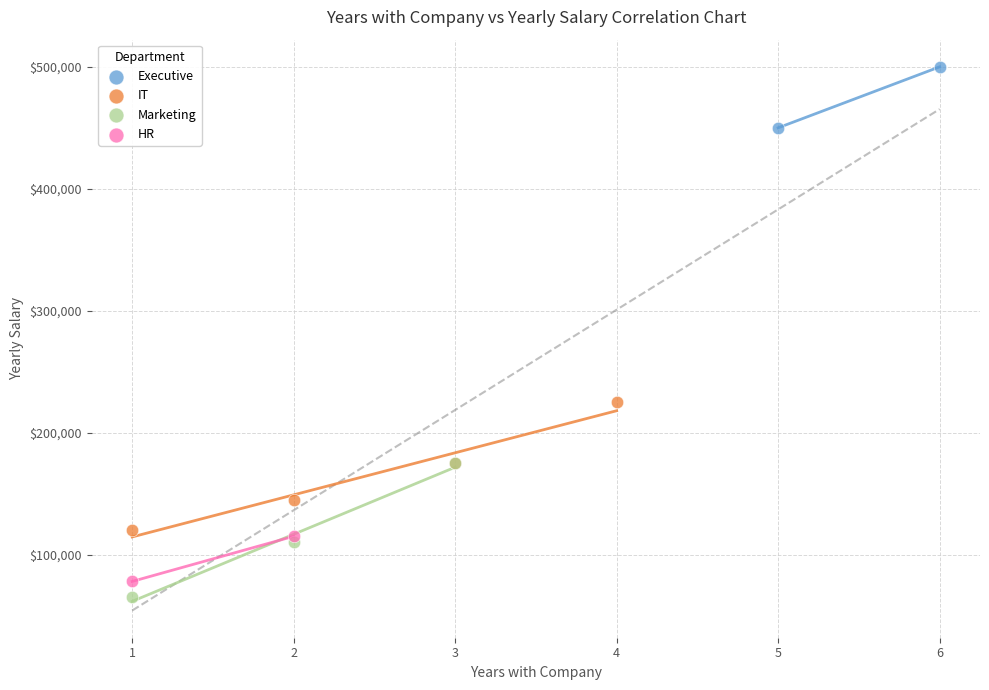

Which series reaches the minimum Y coordinate?

Marketing